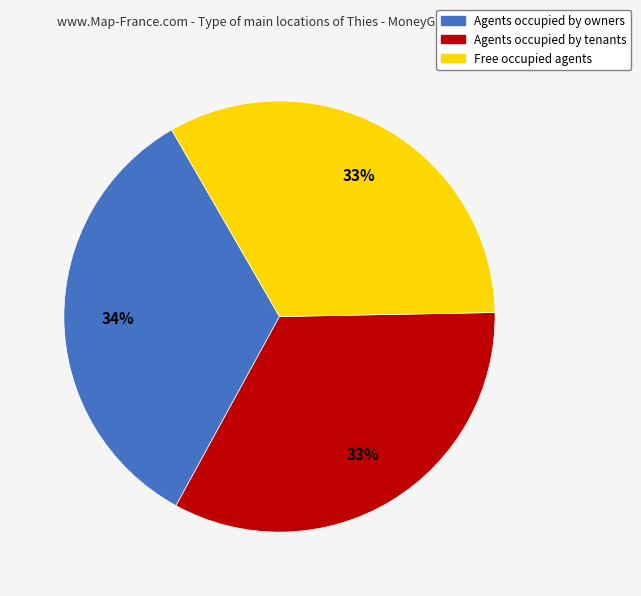

To the nearest percent, what is the average slice percentage?

33%